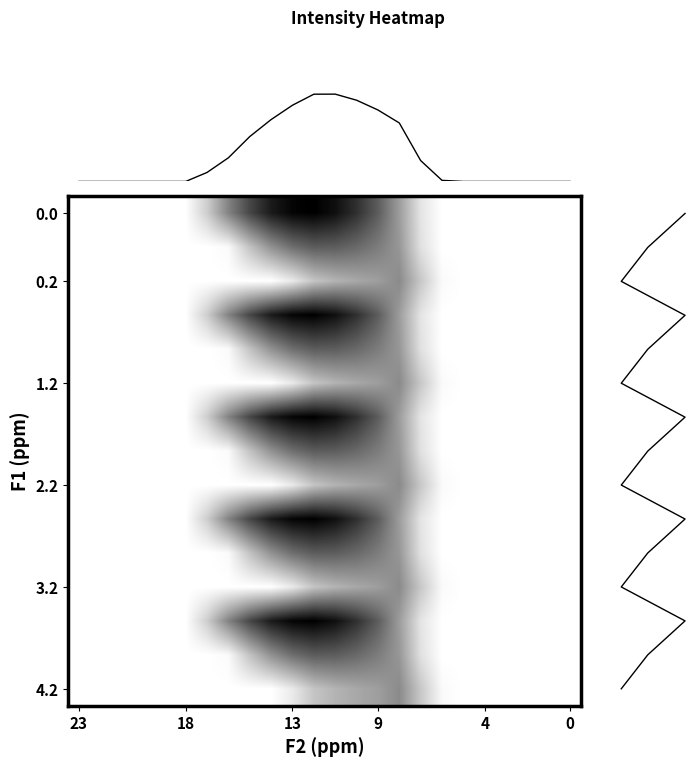

The 3.1 series shows 96.2 at 7. True or false?

False